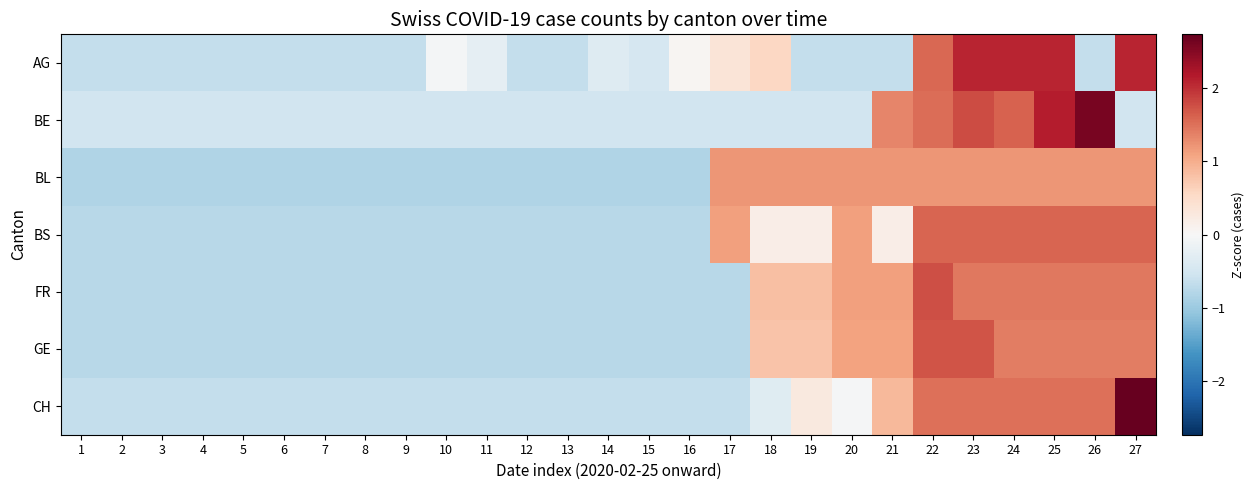

Reading left to right, transcribe all the data shown in this chart.

AG: 1=-0.7	2=-0.7	3=-0.7	4=-0.7	5=-0.7	6=-0.7	7=-0.7	8=-0.7	9=-0.7	10=-0.0	11=-0.2	12=-0.7	13=-0.7	14=-0.3	15=-0.4	16=0.1	17=0.4	18=0.6	19=-0.7	20=-0.7	21=-0.7	22=1.6	23=2.1	24=2.1	25=2.1	26=-0.7	27=2.1
BE: 1=-0.5	2=-0.5	3=-0.5	4=-0.5	5=-0.5	6=-0.5	7=-0.5	8=-0.5	9=-0.5	10=-0.5	11=-0.5	12=-0.5	13=-0.5	14=-0.5	15=-0.5	16=-0.5	17=-0.5	18=-0.5	19=-0.5	20=-0.5	21=1.3	22=1.5	23=1.8	24=1.6	25=2.1	26=2.6	27=-0.5
BL: 1=-0.8	2=-0.8	3=-0.8	4=-0.8	5=-0.8	6=-0.8	7=-0.8	8=-0.8	9=-0.8	10=-0.8	11=-0.8	12=-0.8	13=-0.8	14=-0.8	15=-0.8	16=-0.8	17=1.2	18=1.2	19=1.2	20=1.2	21=1.2	22=1.2	23=1.2	24=1.2	25=1.2	26=1.2	27=1.2
BS: 1=-0.8	2=-0.8	3=-0.8	4=-0.8	5=-0.8	6=-0.8	7=-0.8	8=-0.8	9=-0.8	10=-0.8	11=-0.8	12=-0.8	13=-0.8	14=-0.8	15=-0.8	16=-0.8	17=1.1	18=0.2	19=0.2	20=1.1	21=0.2	22=1.6	23=1.6	24=1.6	25=1.6	26=1.6	27=1.6
FR: 1=-0.8	2=-0.8	3=-0.8	4=-0.8	5=-0.8	6=-0.8	7=-0.8	8=-0.8	9=-0.8	10=-0.8	11=-0.8	12=-0.8	13=-0.8	14=-0.8	15=-0.8	16=-0.8	17=-0.8	18=0.8	19=0.8	20=1.1	21=1.1	22=1.8	23=1.4	24=1.4	25=1.4	26=1.4	27=1.4
GE: 1=-0.8	2=-0.8	3=-0.8	4=-0.8	5=-0.8	6=-0.8	7=-0.8	8=-0.8	9=-0.8	10=-0.8	11=-0.8	12=-0.8	13=-0.8	14=-0.8	15=-0.8	16=-0.8	17=-0.8	18=0.8	19=0.8	20=1.1	21=1.1	22=1.7	23=1.7	24=1.4	25=1.4	26=1.4	27=1.4
CH: 1=-0.7	2=-0.7	3=-0.7	4=-0.7	5=-0.7	6=-0.7	7=-0.7	8=-0.7	9=-0.7	10=-0.7	11=-0.7	12=-0.7	13=-0.7	14=-0.7	15=-0.7	16=-0.7	17=-0.7	18=-0.3	19=0.3	20=-0.0	21=0.9	22=1.5	23=1.5	24=1.5	25=1.5	26=1.5	27=2.7